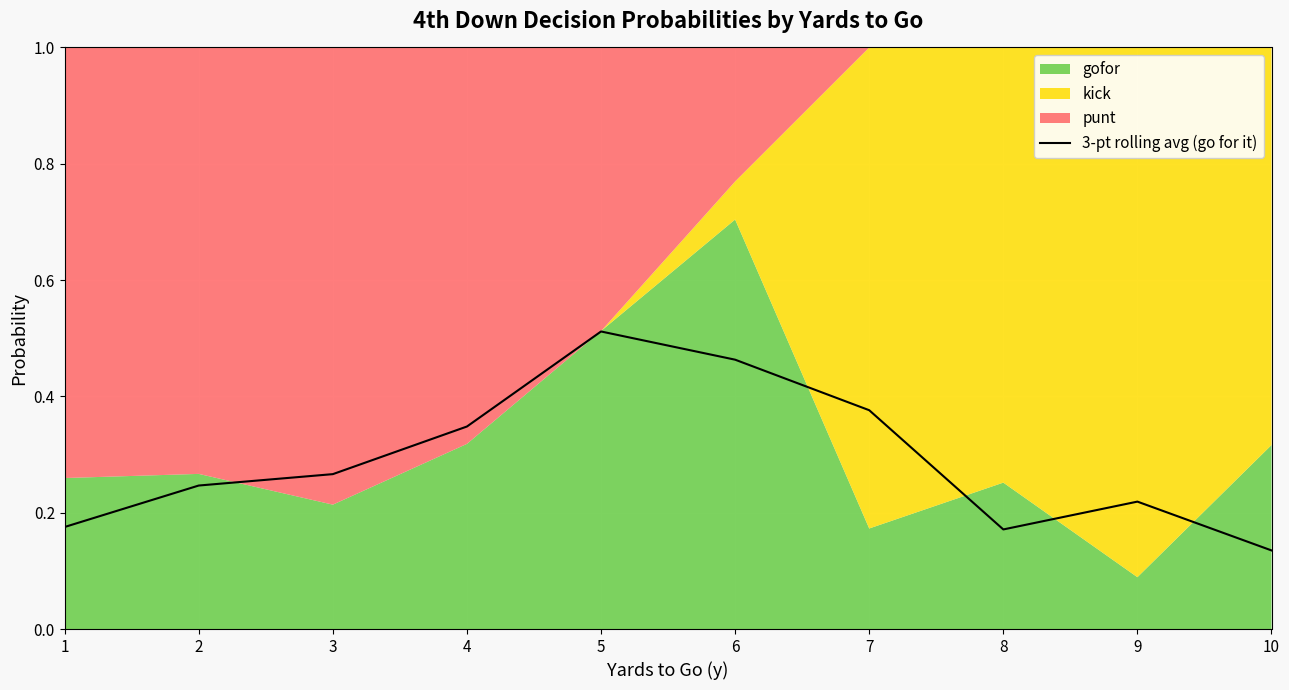

What is the change in value from 5 to 7?

-0.1